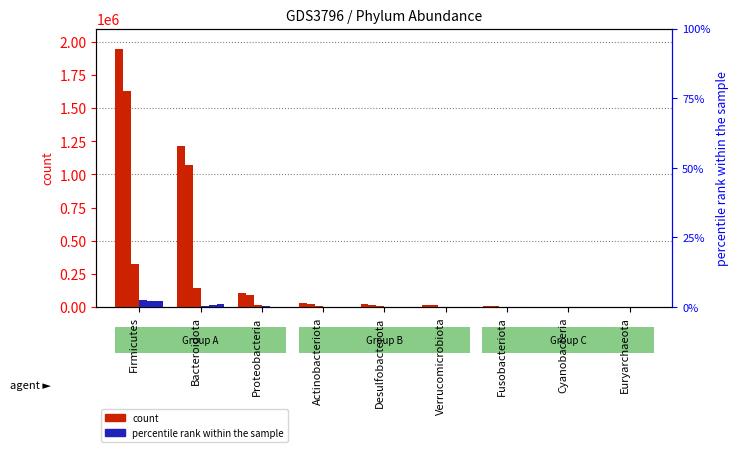

At which label does Total first exceed 21059?

Firmicutes